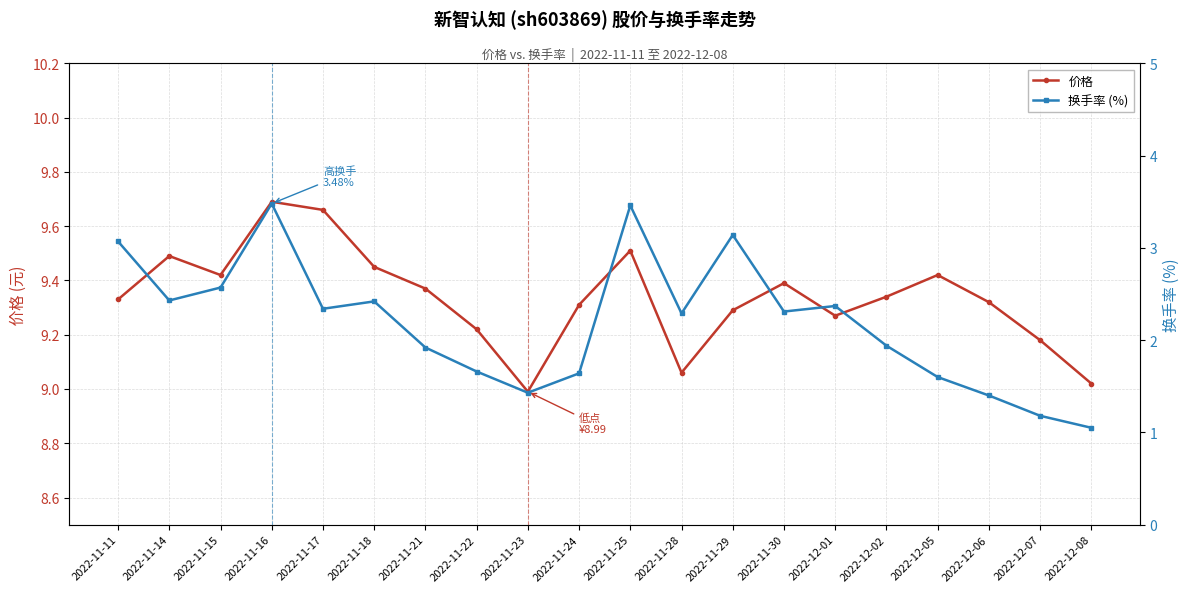

What is the value of the 换手率 (%) point at the 7th from the left?

1.9